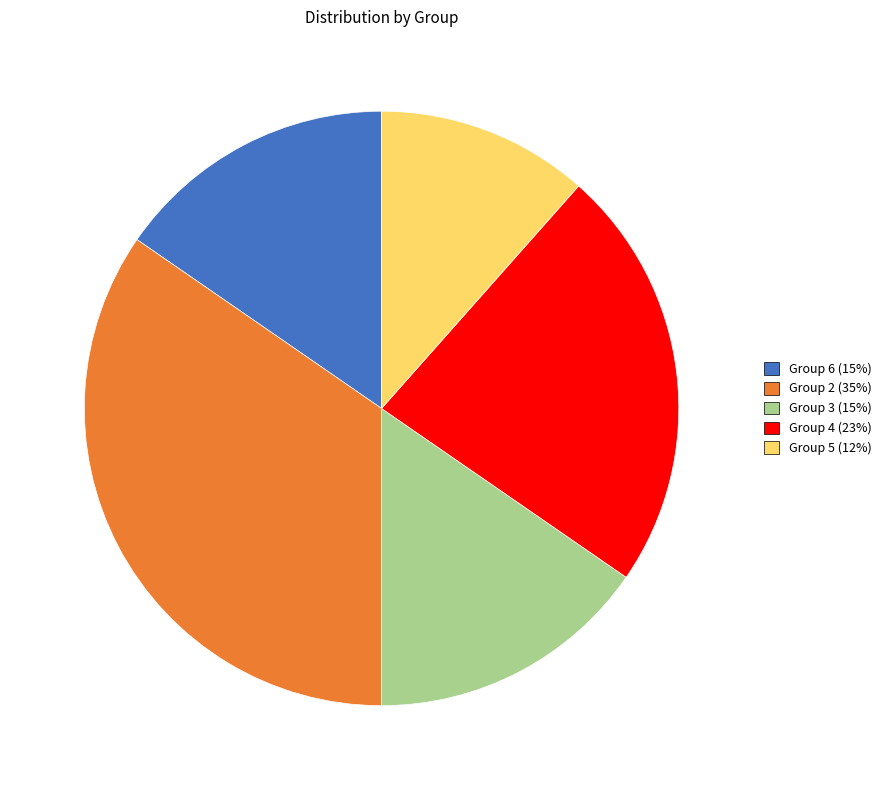

How many slices are in this pie chart?

5